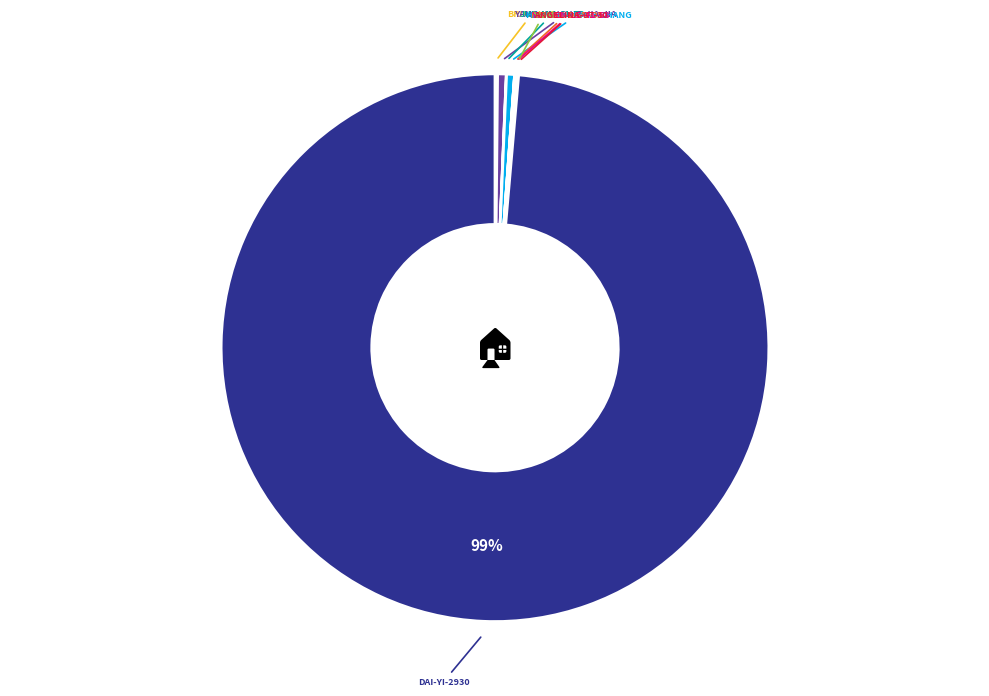

Does any single category account for the majority?

Yes